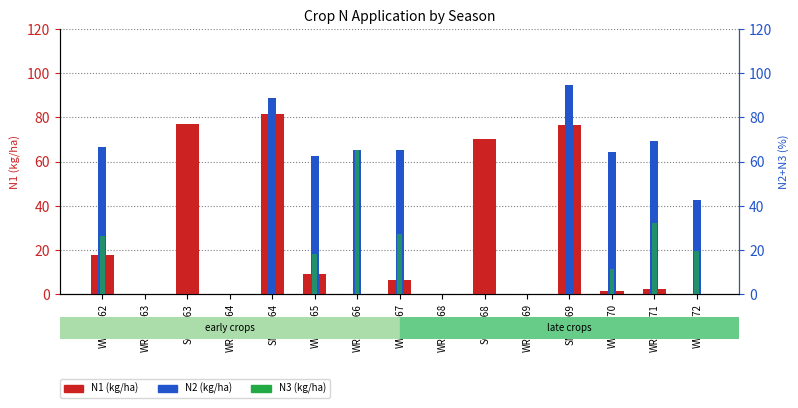

The N2 (kg/ha) series shows 0.0 at WRC_1969. True or false?

True